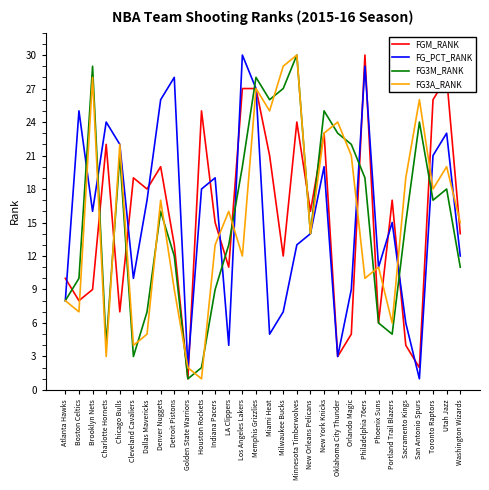

Which category has the lowest value in the FG3A_RANK series?

Houston Rockets